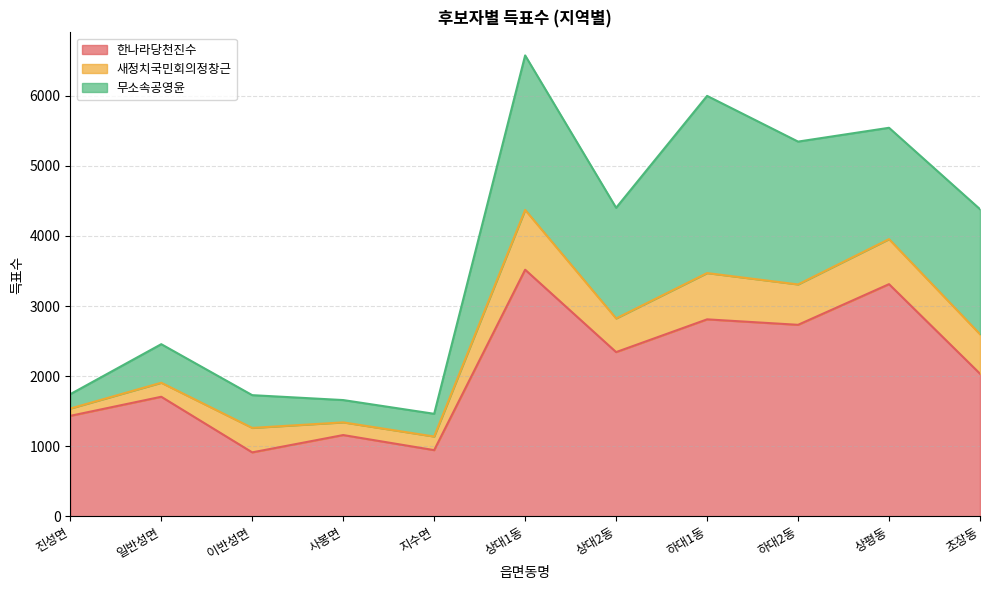

True or false: 무소속공영윤 and 한나라당천진수 intersect in this chart.

False